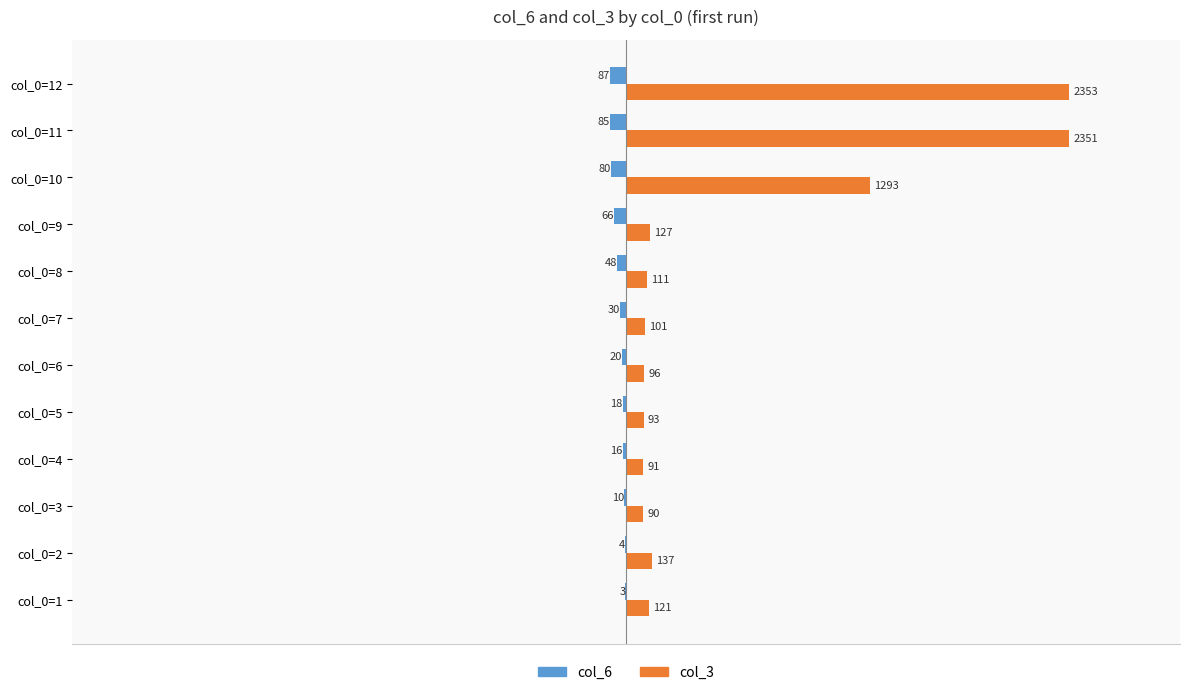

True or false: col_3 has a value of 101 at col_0=7.

True